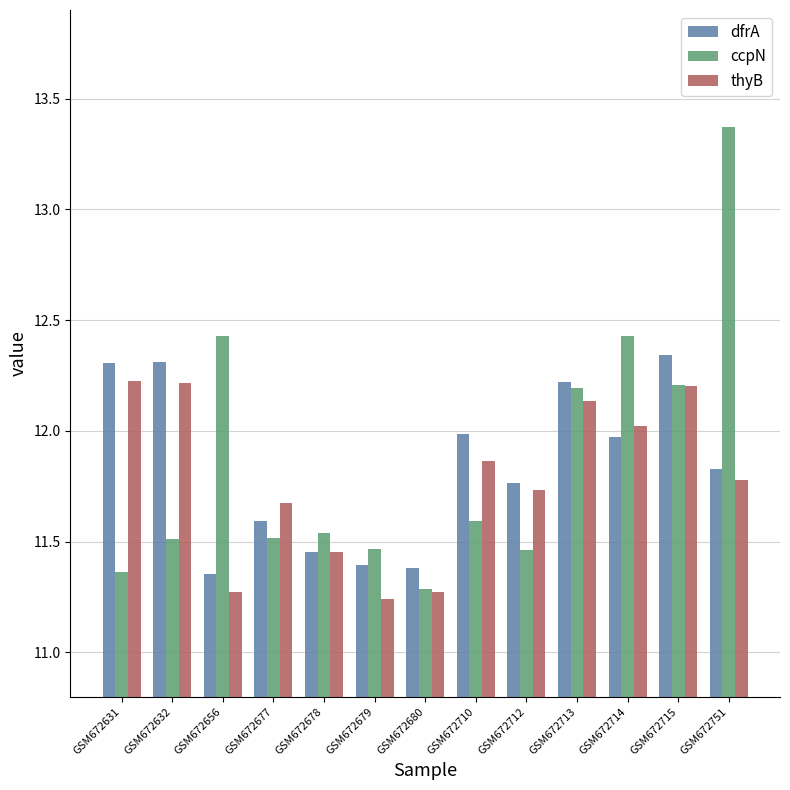

What are all the series names shown in the legend?

dfrA, ccpN, thyB